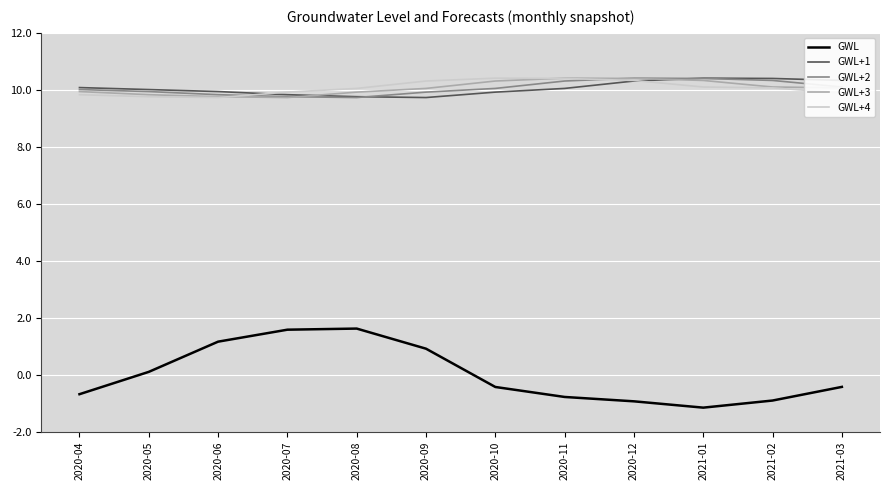

The GWL+2 series shows 16.8 at 2020-06. True or false?

False